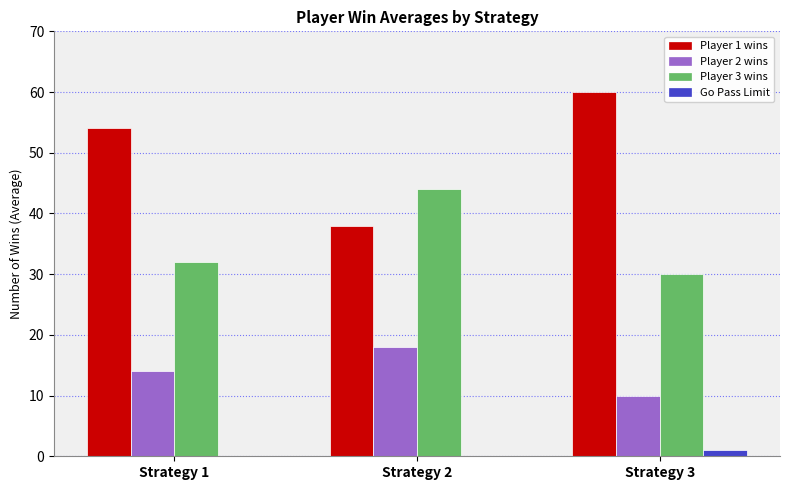

What is the total value across all series at Strategy 3?

101